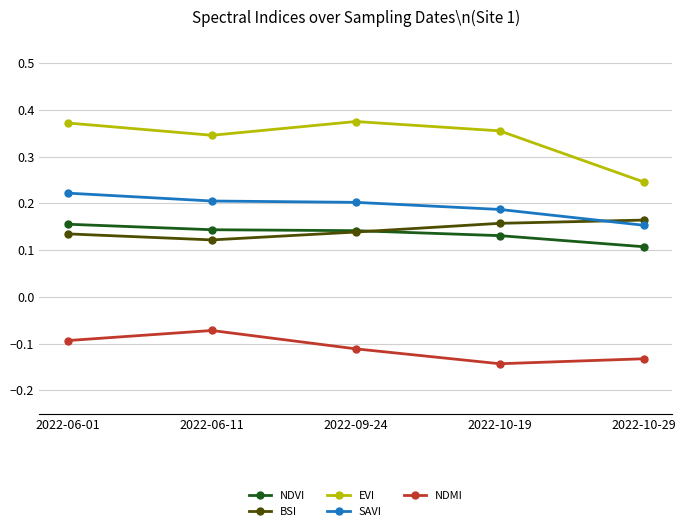

Which category has the highest value in the SAVI series?

2022-06-01